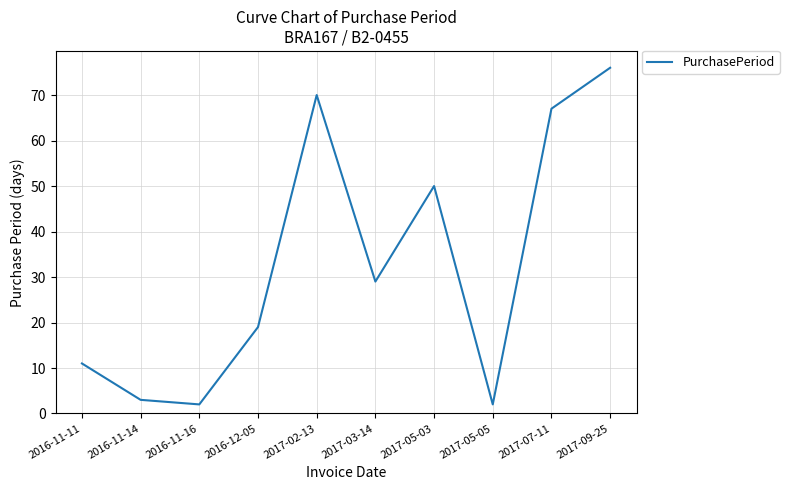

What position from the right is 2016-11-14?

9